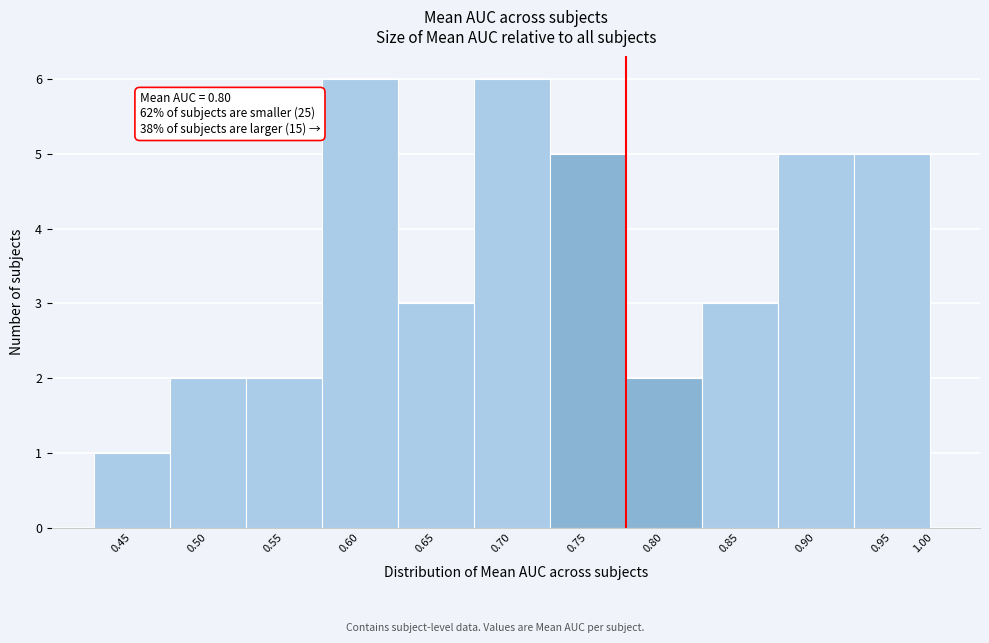

Reading left to right, transcribe all the data shown in this chart.

0.45=1	0.50=2	0.55=2	0.60=6	0.65=3	0.70=6	0.75=5	0.80=2	0.85=3	0.90=5	0.95=5	1.00=0